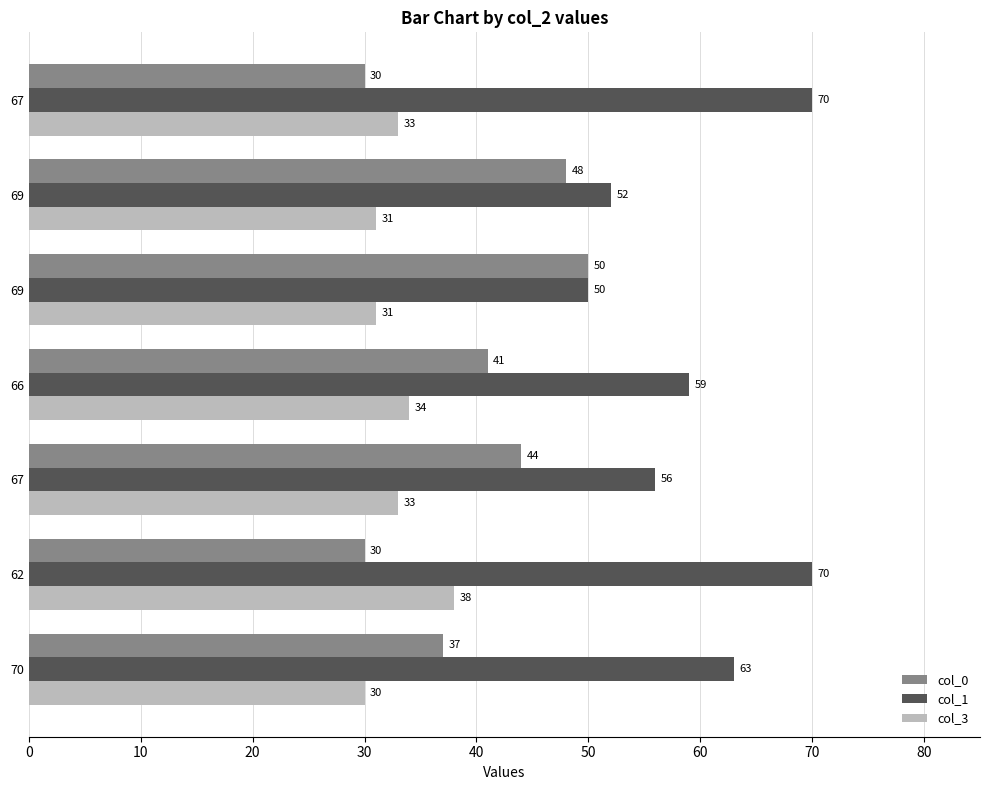

Count the number of data series in this chart.

3